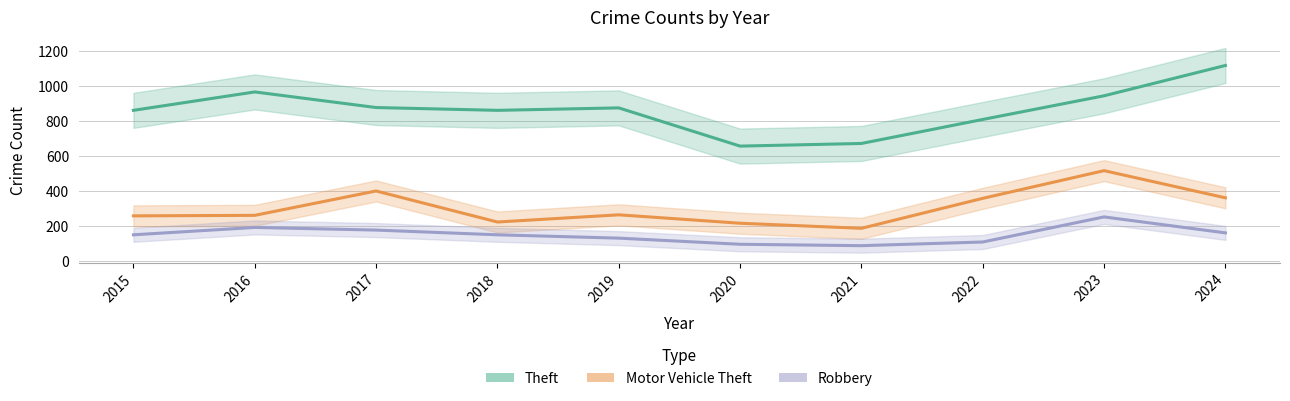

What is the sum of the Motor Vehicle Theft values at 2023 and 2019?

782